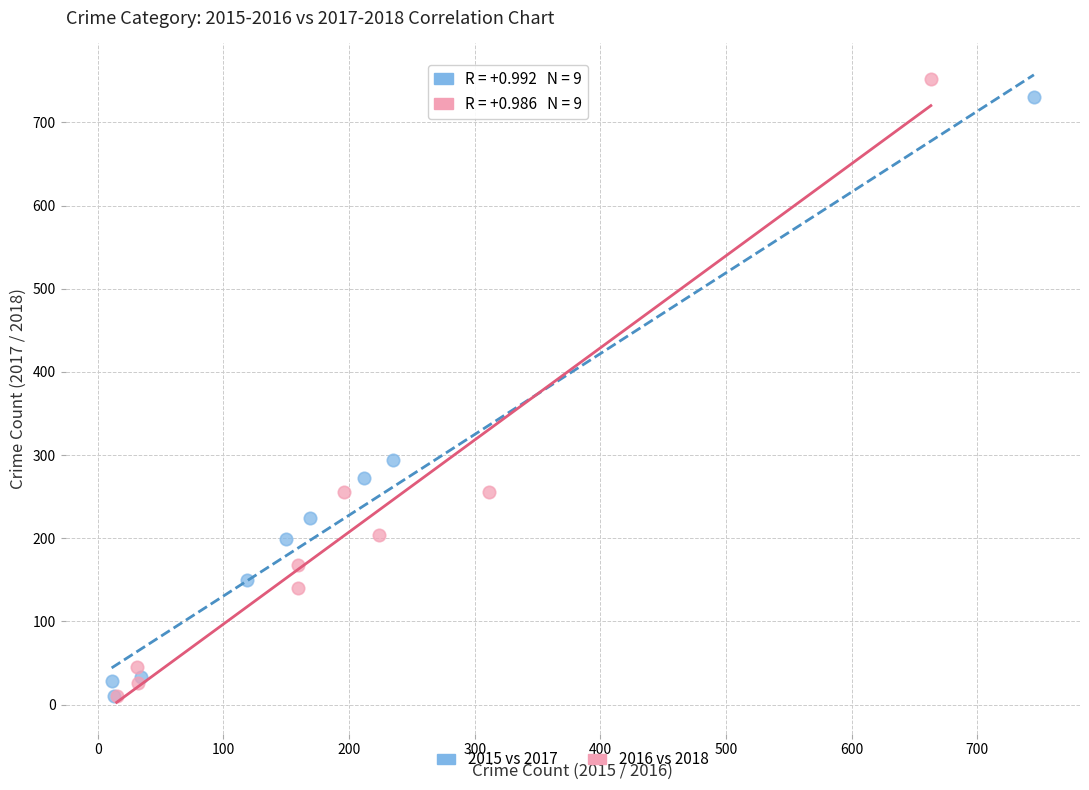

Which series has the largest Y range (max minus min)?

2016 vs 2018